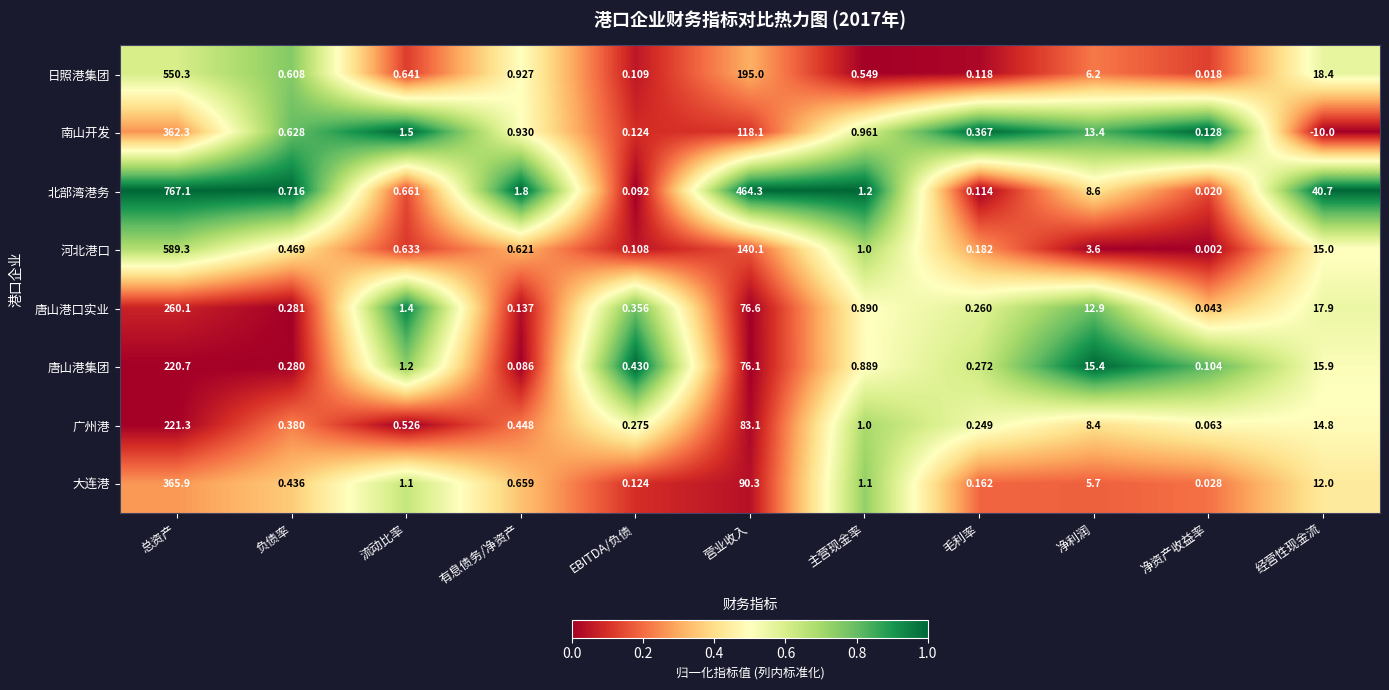

Which series has the largest range (max minus min)?

北部湾港务